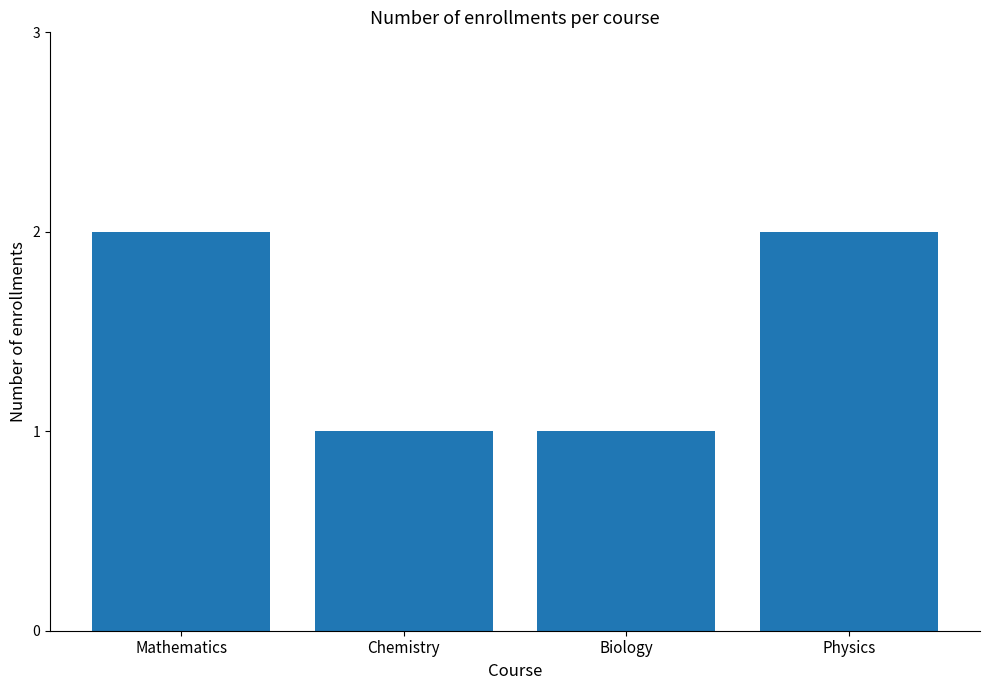

Count the values in the range 1 to 2.

4